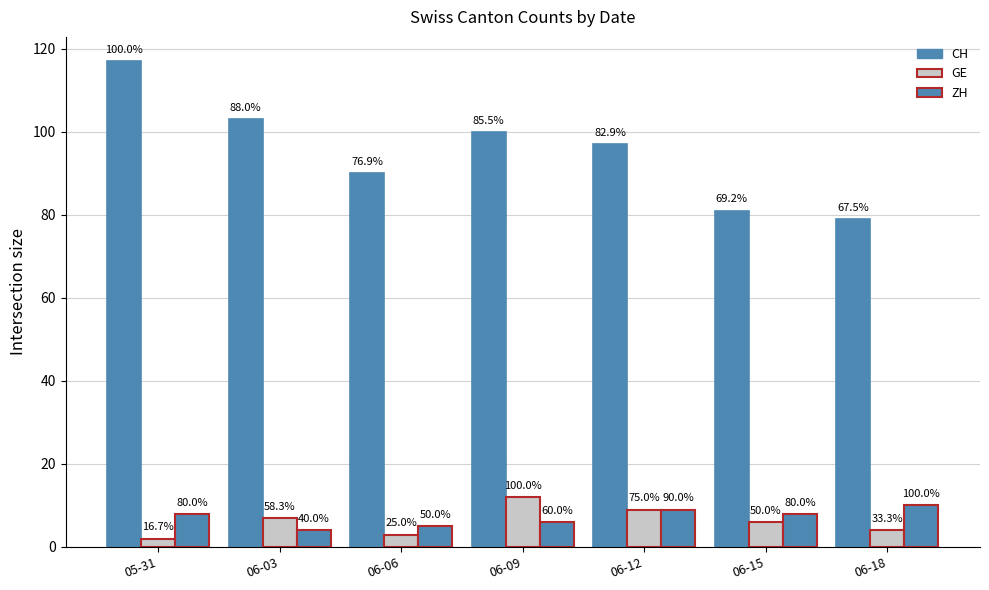

How many bars are there in each group?

3